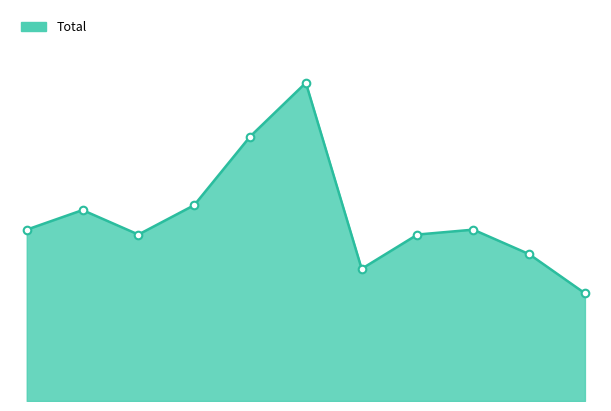

Is this an area chart (filled region under the line)?

Yes